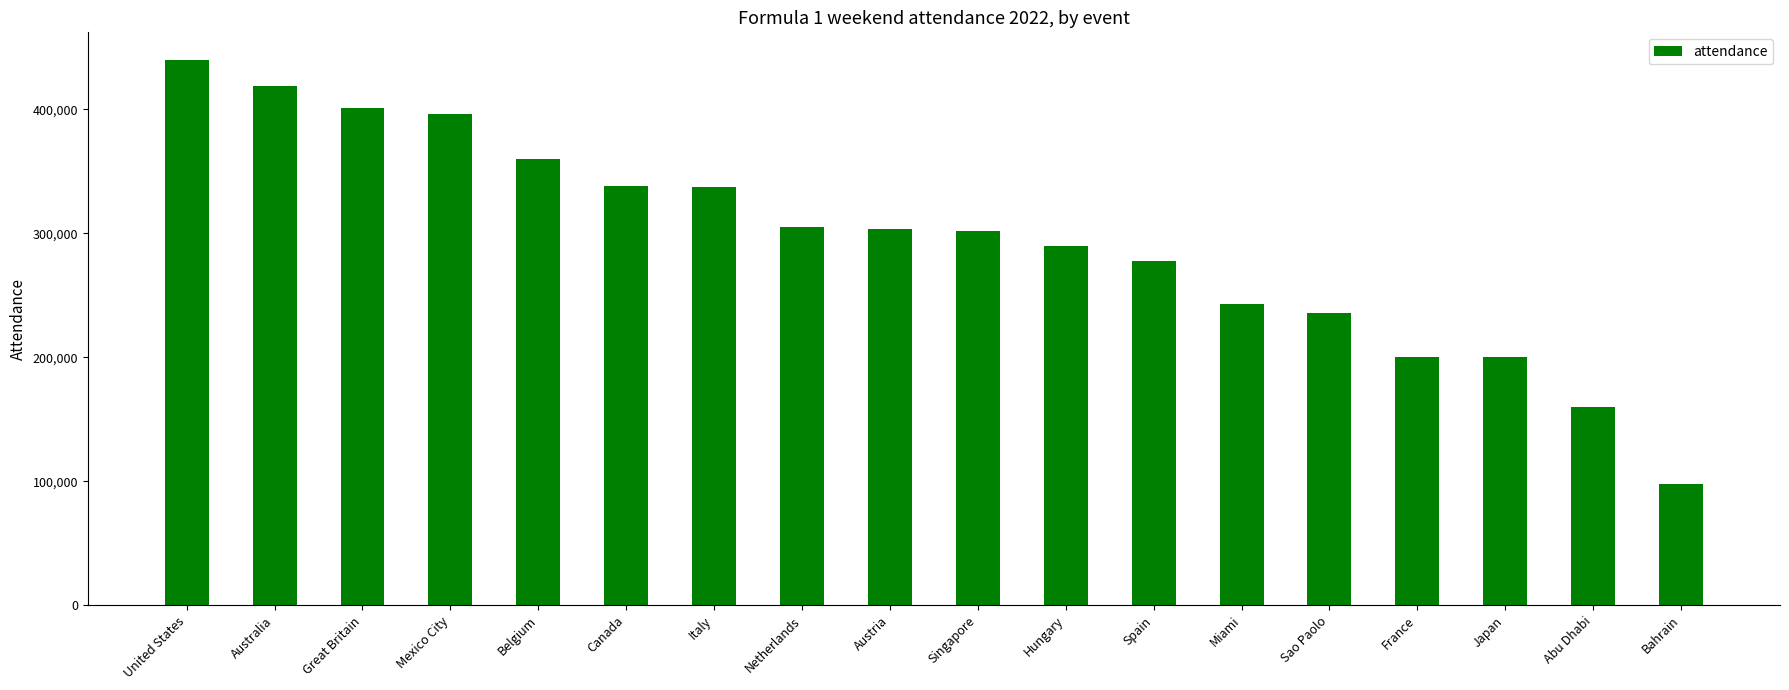

True or false: the data shows 338000 at Canada.

True